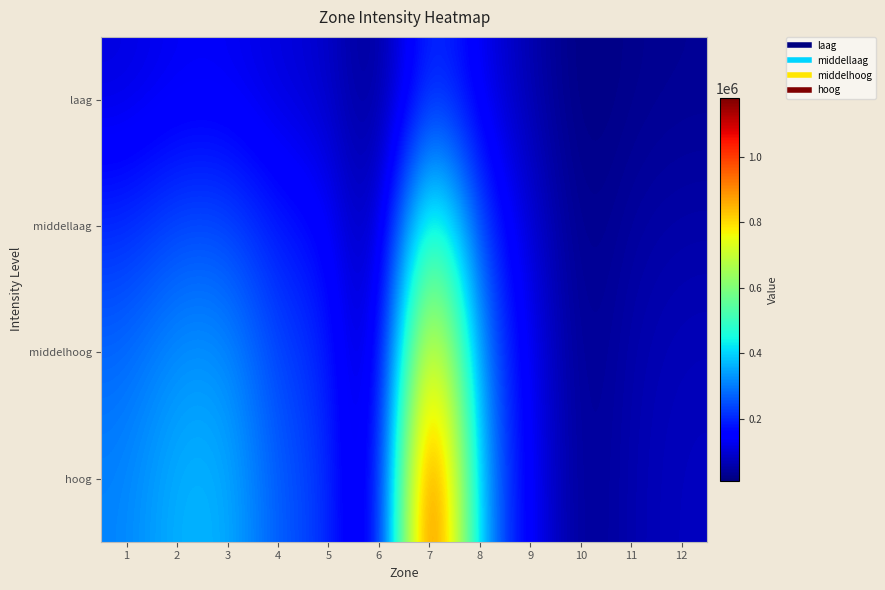

How many data points does each series have?

12